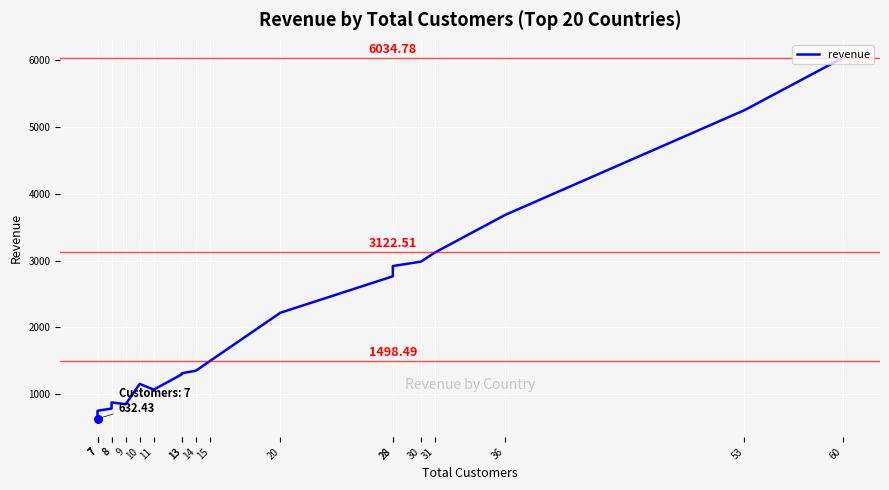

Which has a higher value, 13 or 8?

13